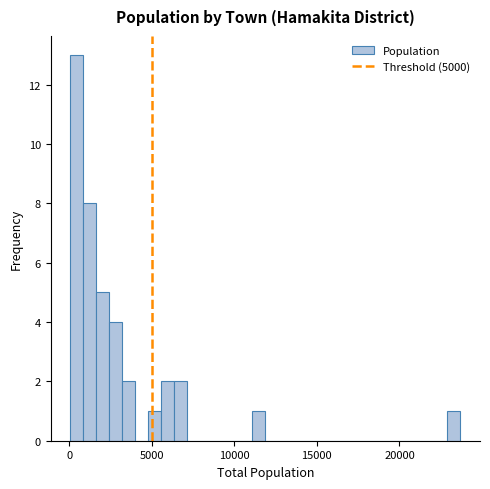

Around what value on the x-axis is the tallest bar? Give the approximate position of its centre, as read against the axis.

500